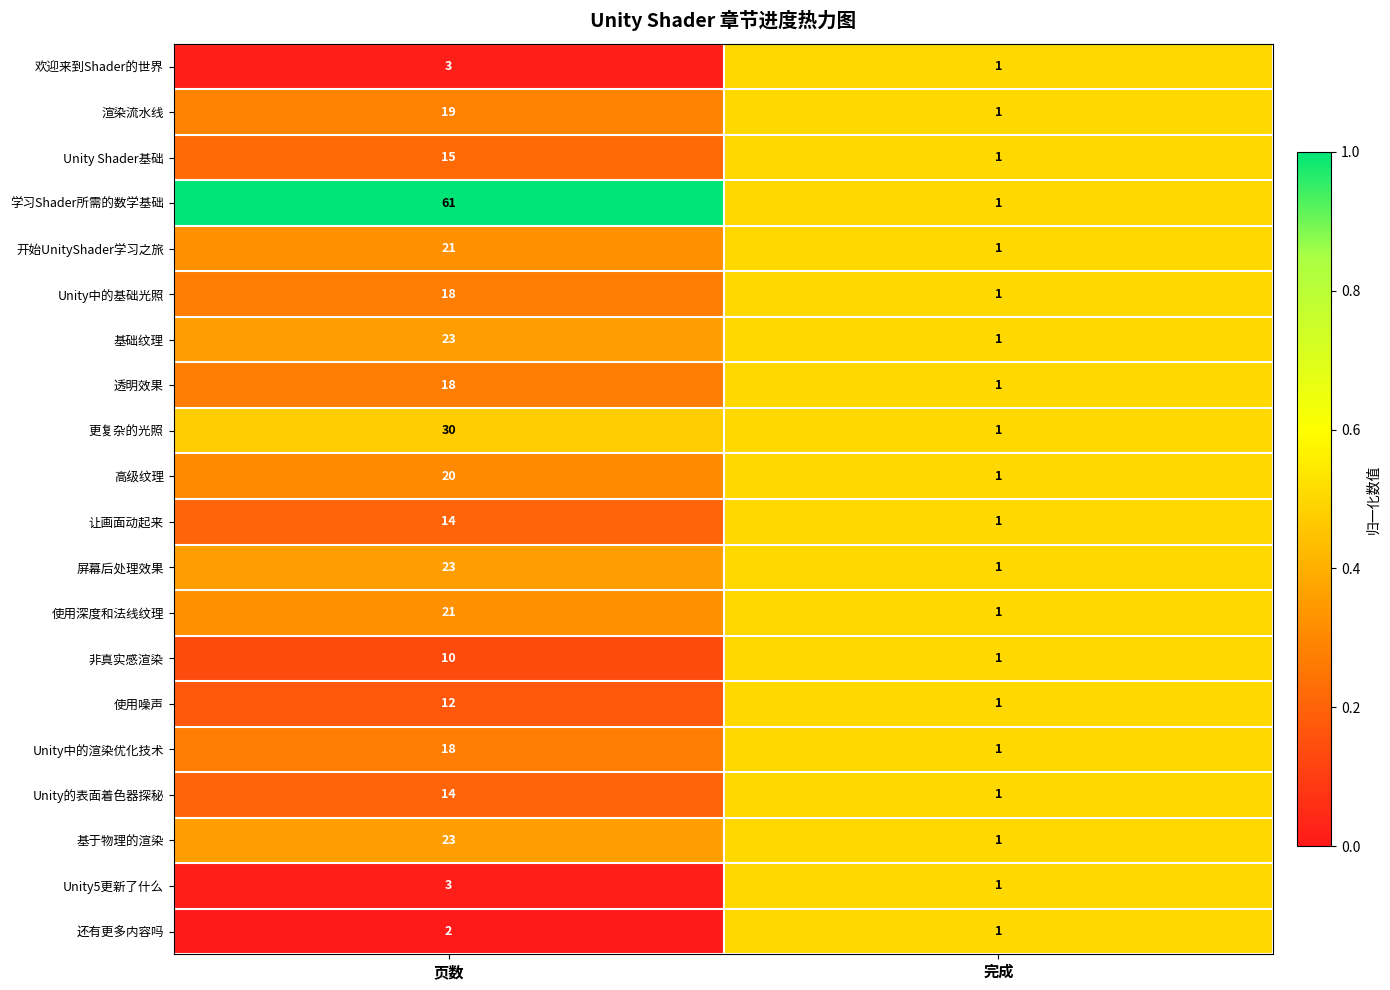

Which label corresponds to the largest value in the chart?

页数